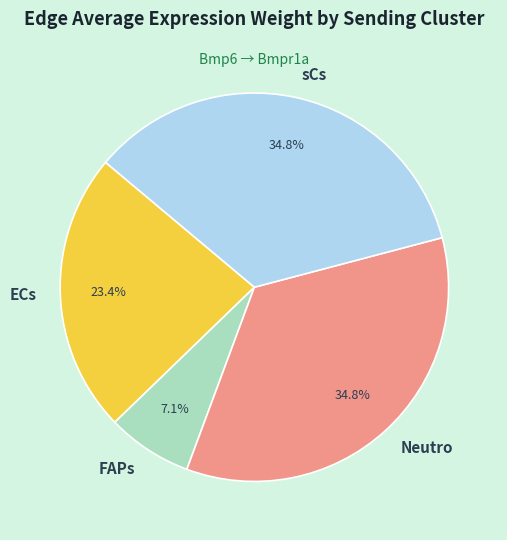

How many segments does this pie chart have?

4